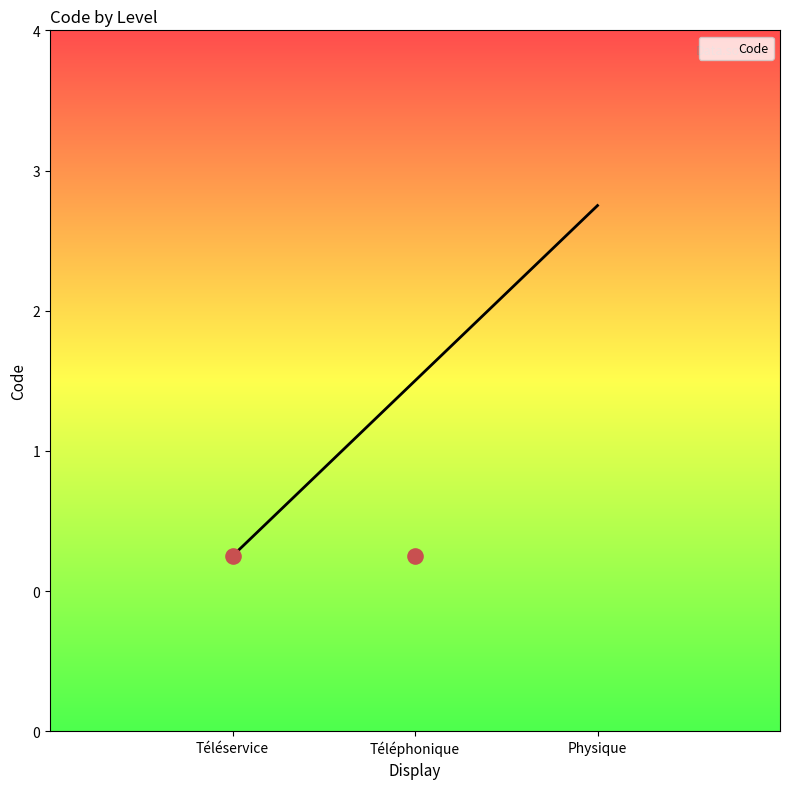

Which has a higher value, Téléservice or Physique?

Physique